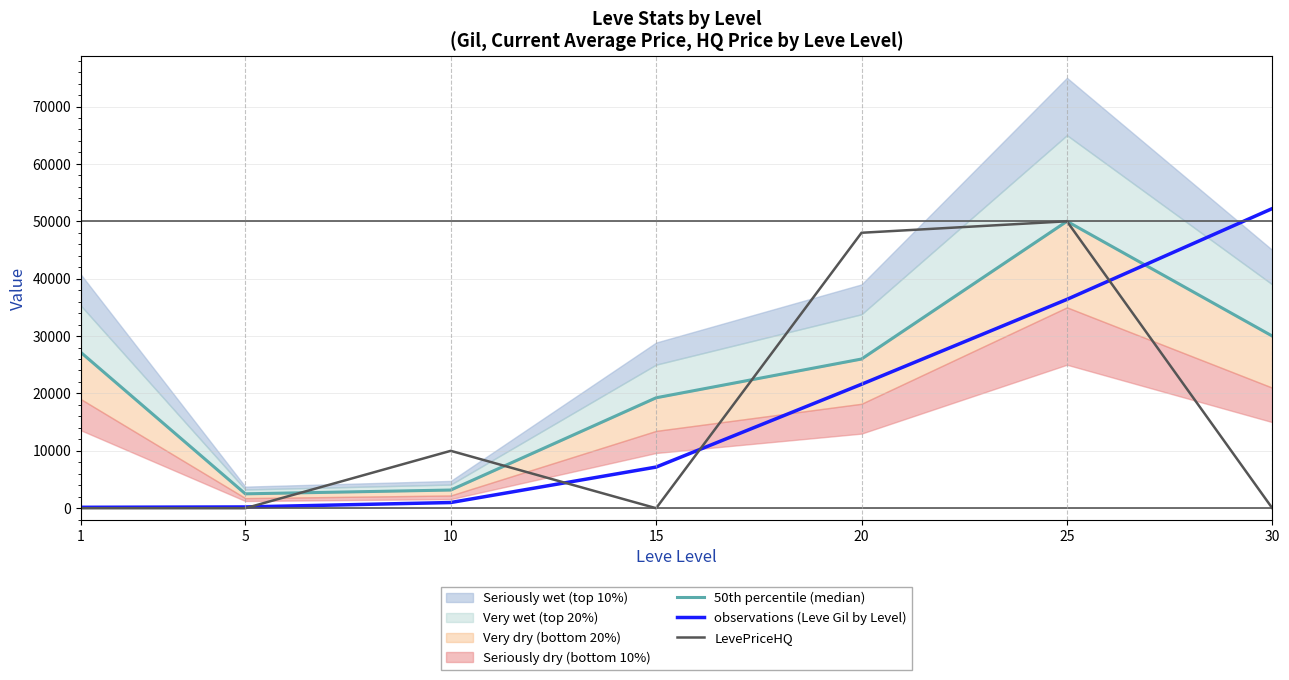

Rank the series by their average value, from highest to lowest.

50th percentile (median), observations (Leve Gil by Level), LevePriceHQ